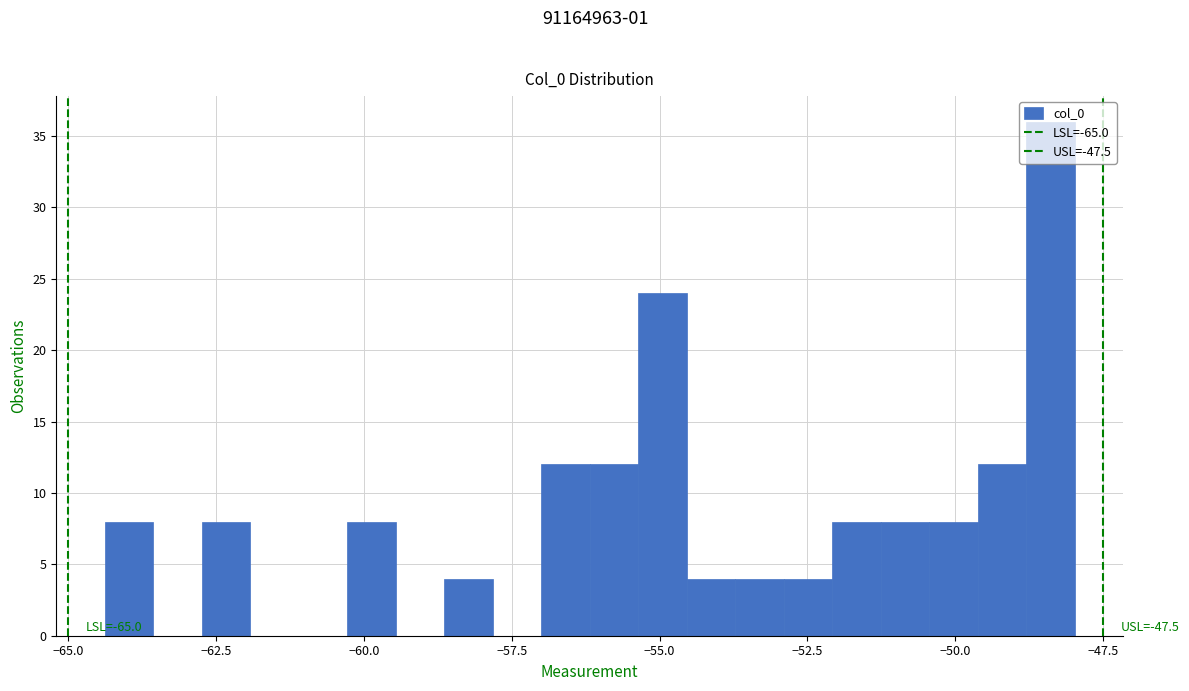

Read against the x-axis, roughly where is the centre of the tallest bar?

-48.5